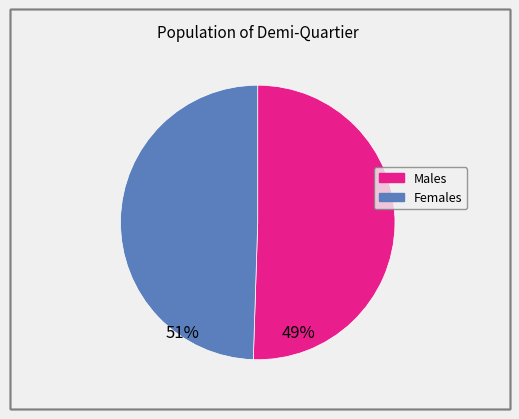

Does any single category account for the majority?

Yes